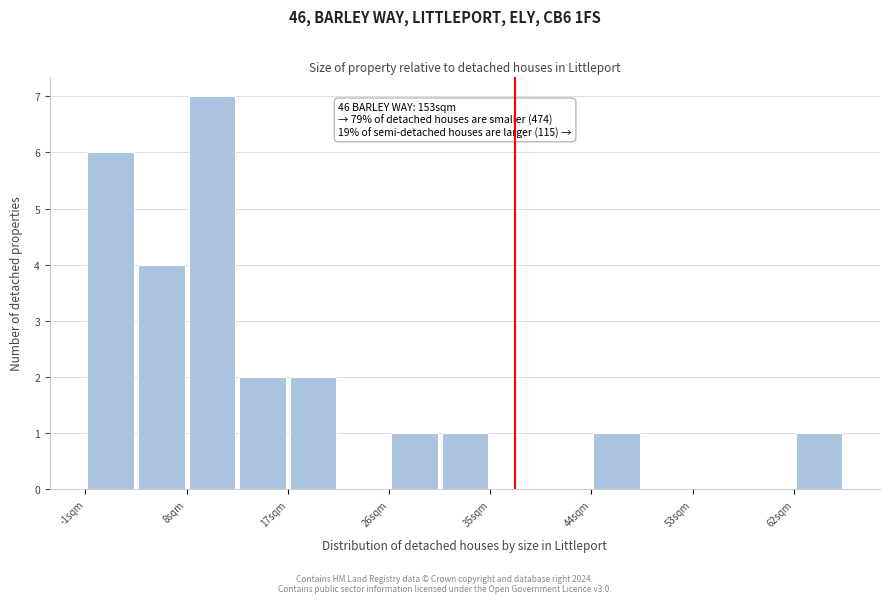

Which range on the x-axis has the tallest bar?

8 to 12